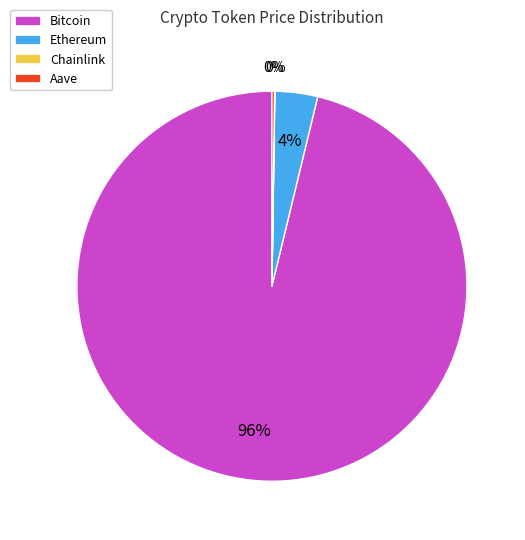

True or false: Bitcoin accounts for 88% of the total.

False